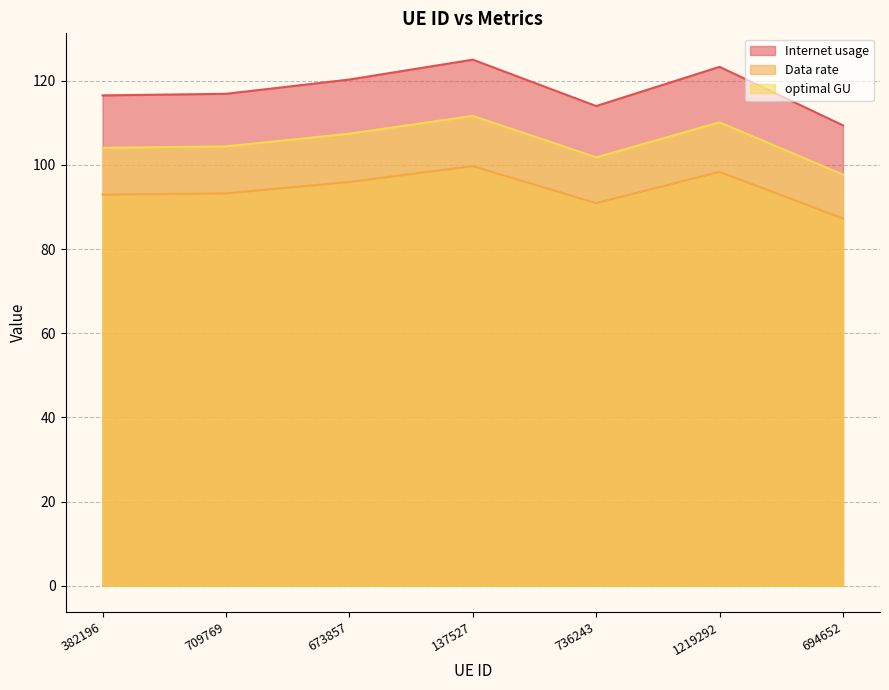

Is the value of Internet usage at 736243 greater than the value of Data rate at 382196?

Yes